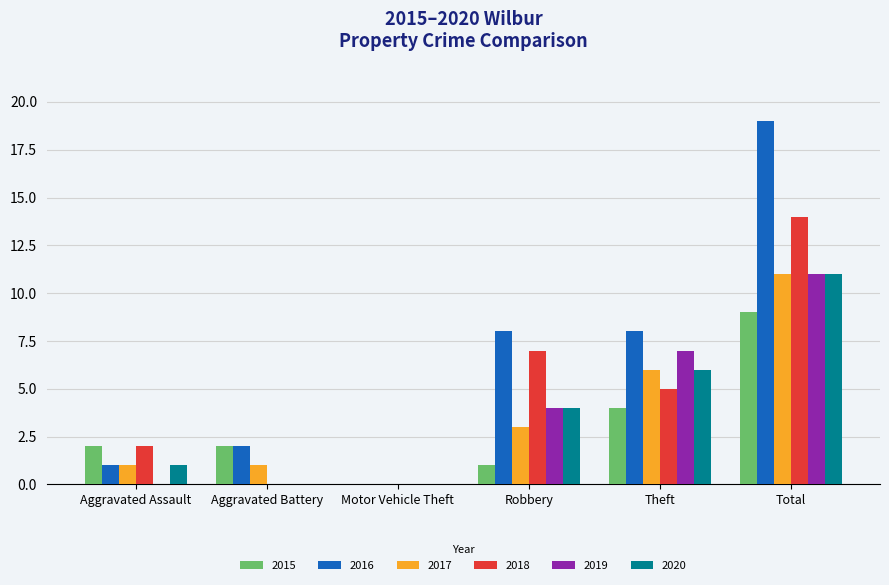

Which series has the largest total across all categories?

2016